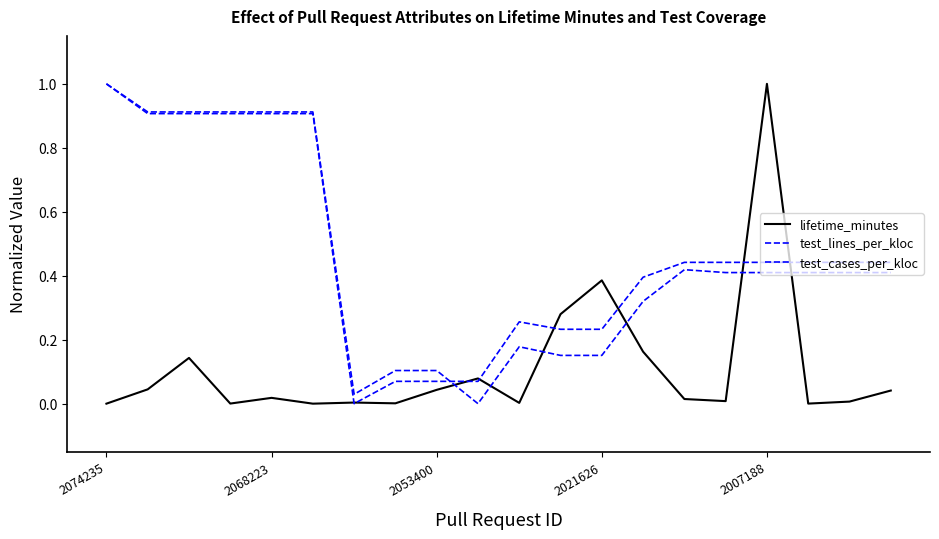

How many times do test_cases_per_kloc and lifetime_minutes cross each other?

8